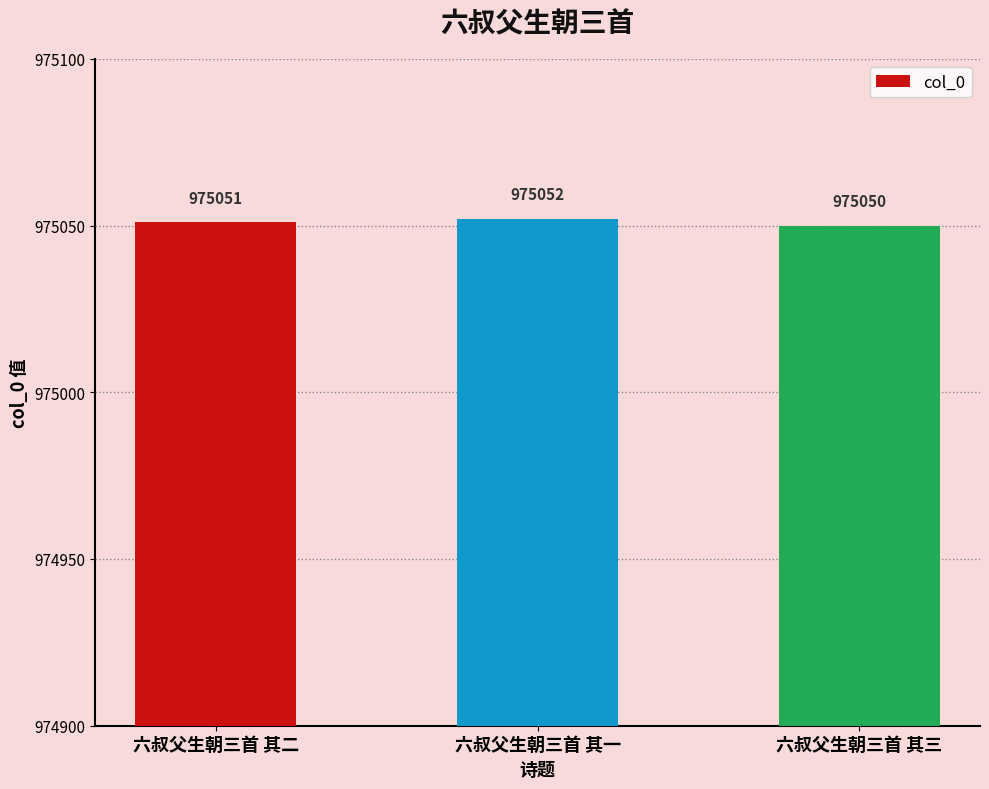

Does the chart contain stacked bars?

No